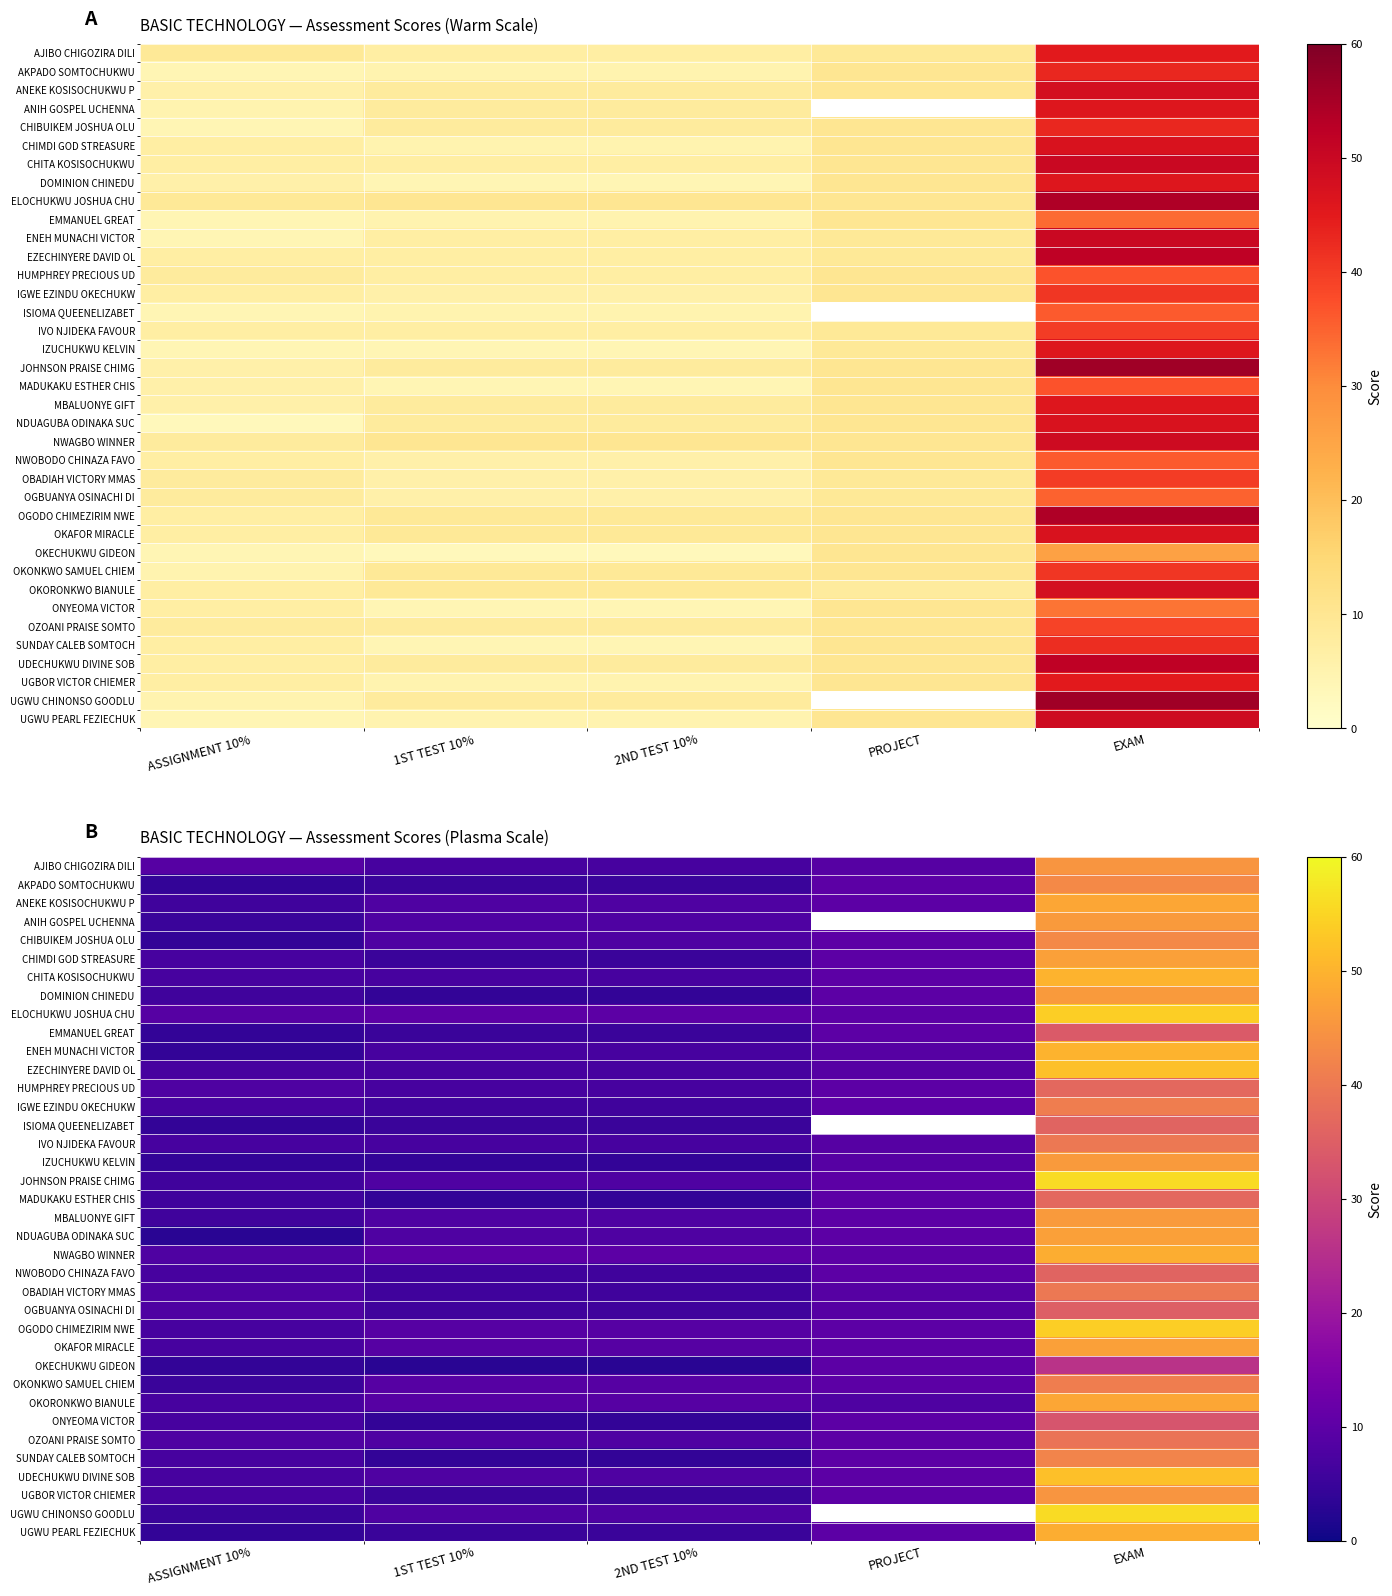

How many distinct data groups are displayed?

37